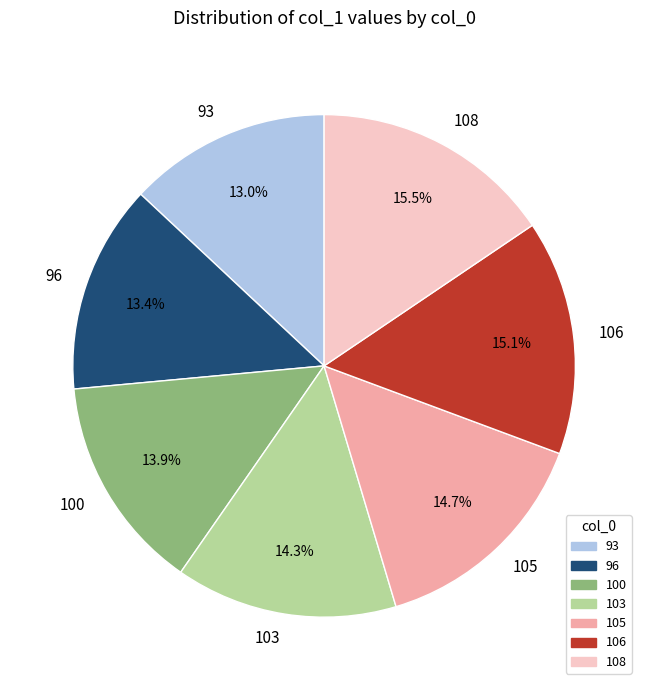

What is the ratio of the value at 103 to the value at 96?

1.1